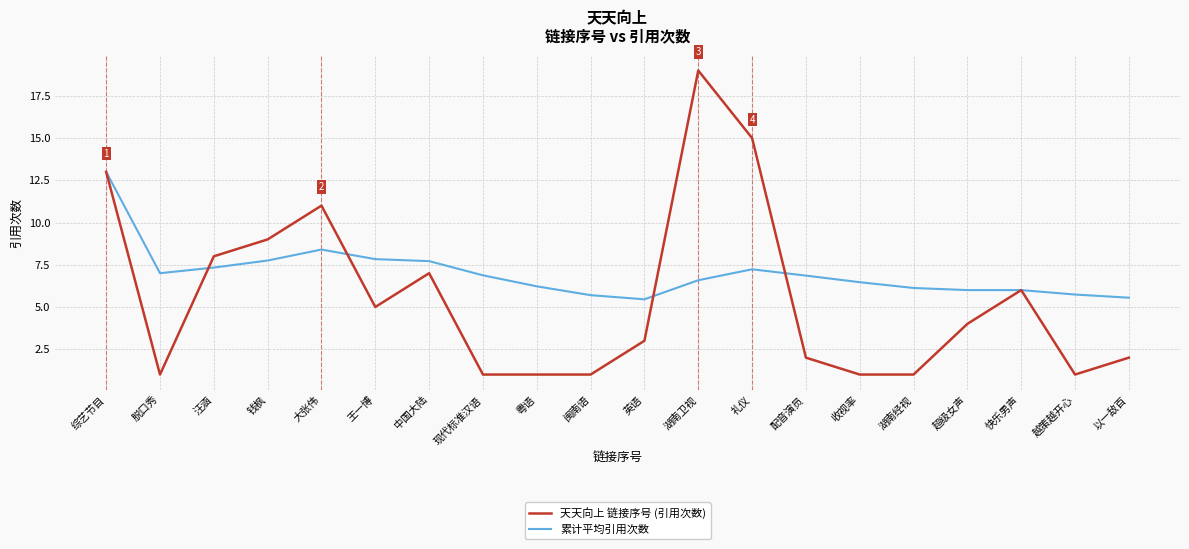

What position from the right is 收视率?

6